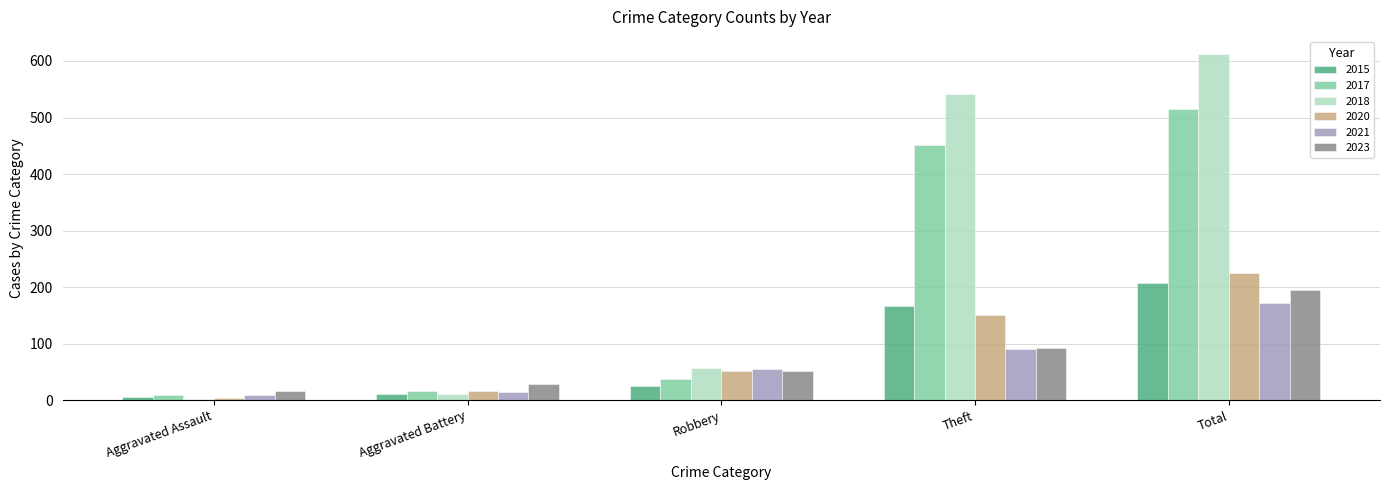

Which category has the highest value across all series?

Total